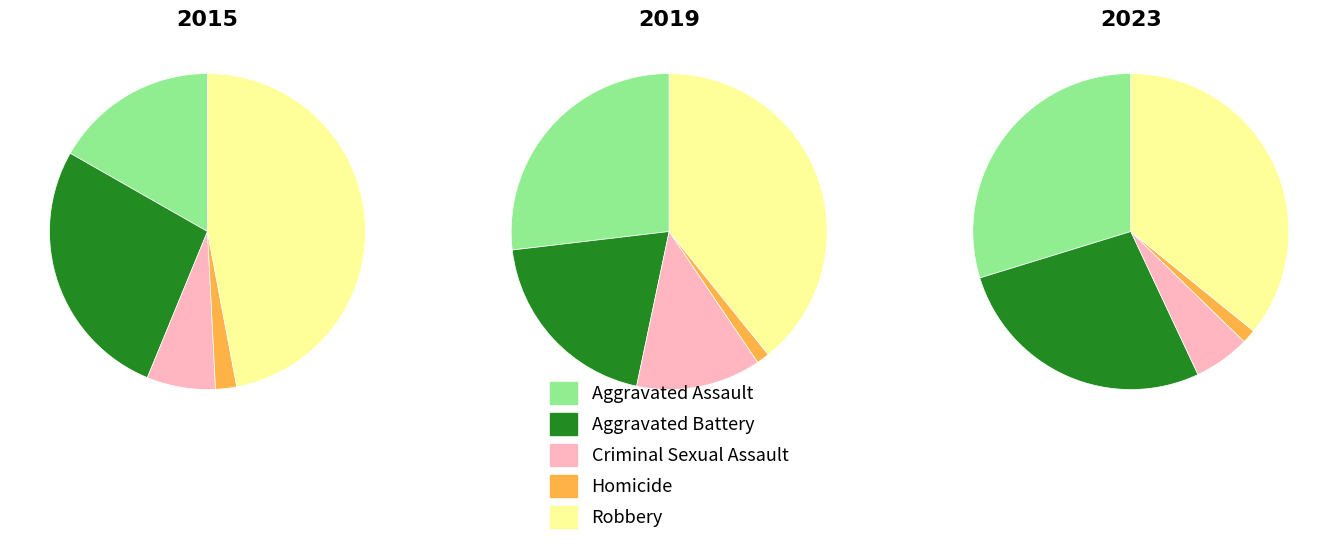

At Aggravated Battery, list the series in order from largest to smallest.

2023, 2015, 2019